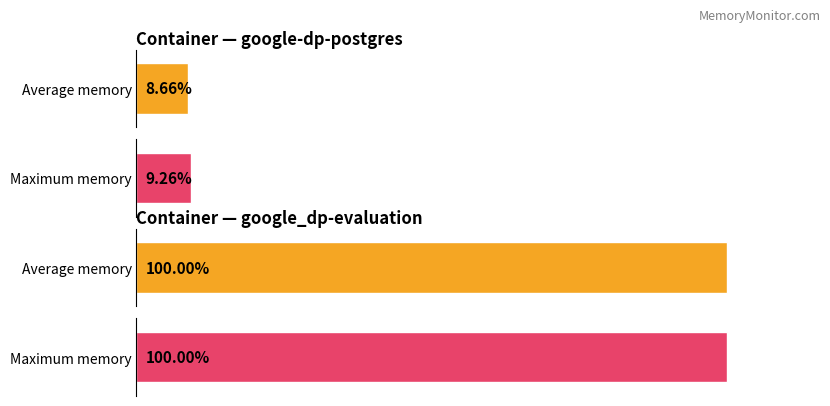

True or false: google_dp-evaluation has a value of 108154880 at google_dp-evaluation.

True